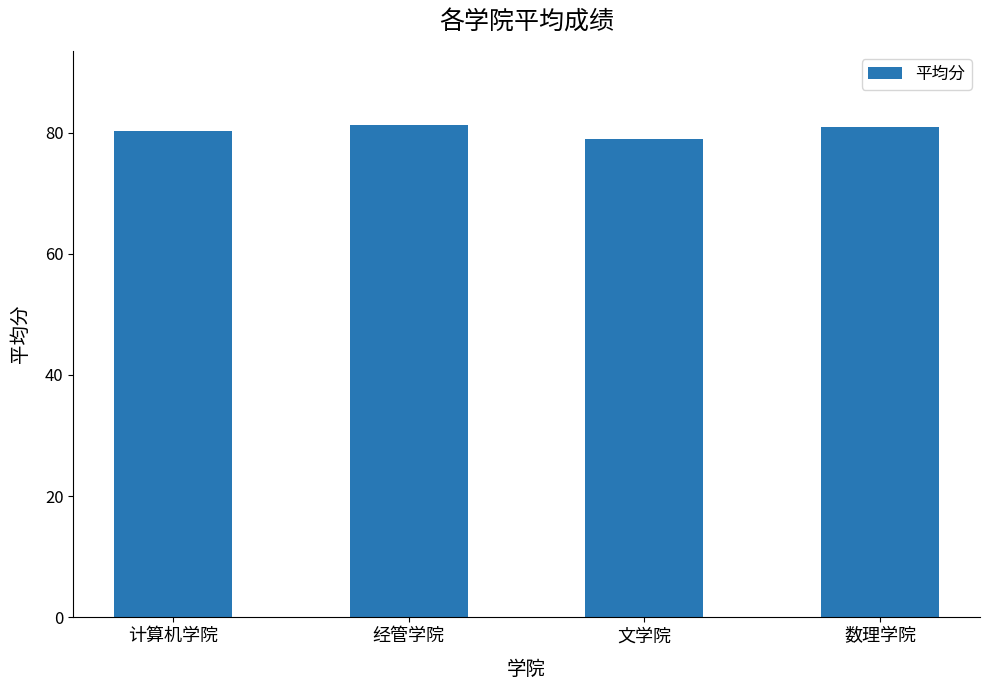

The value at 文学院 is 79.0. True or false?

True